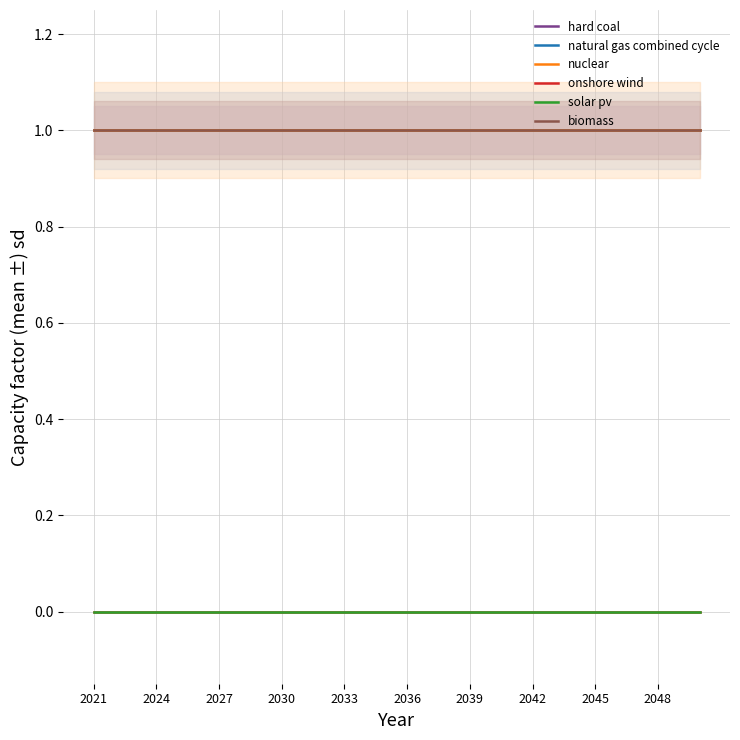

What are all the series names shown in the legend?

hard coal, natural gas combined cycle, nuclear, onshore wind, solar pv, biomass